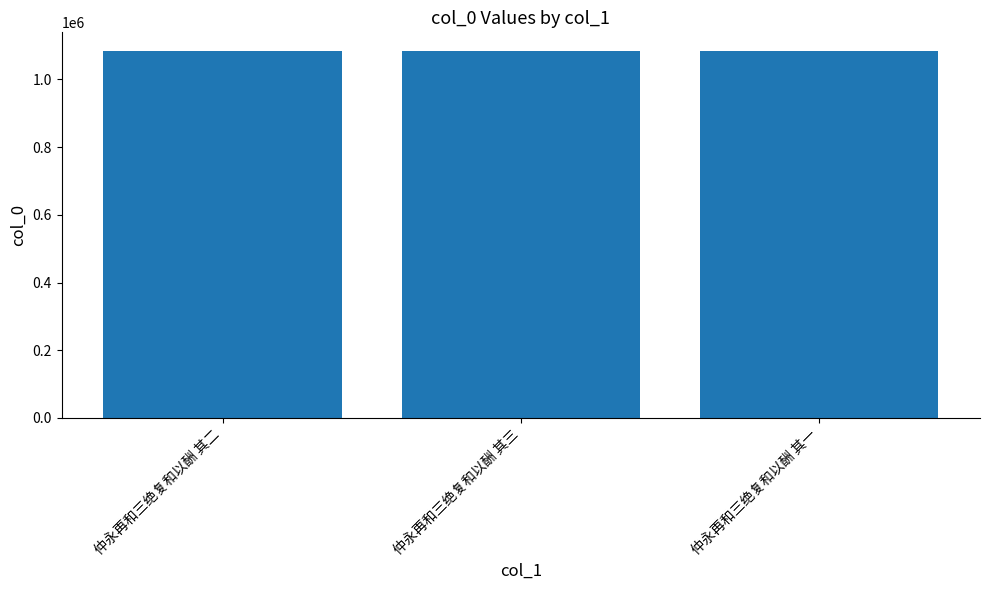

What is the value of the 2nd bar from the left?

1085083